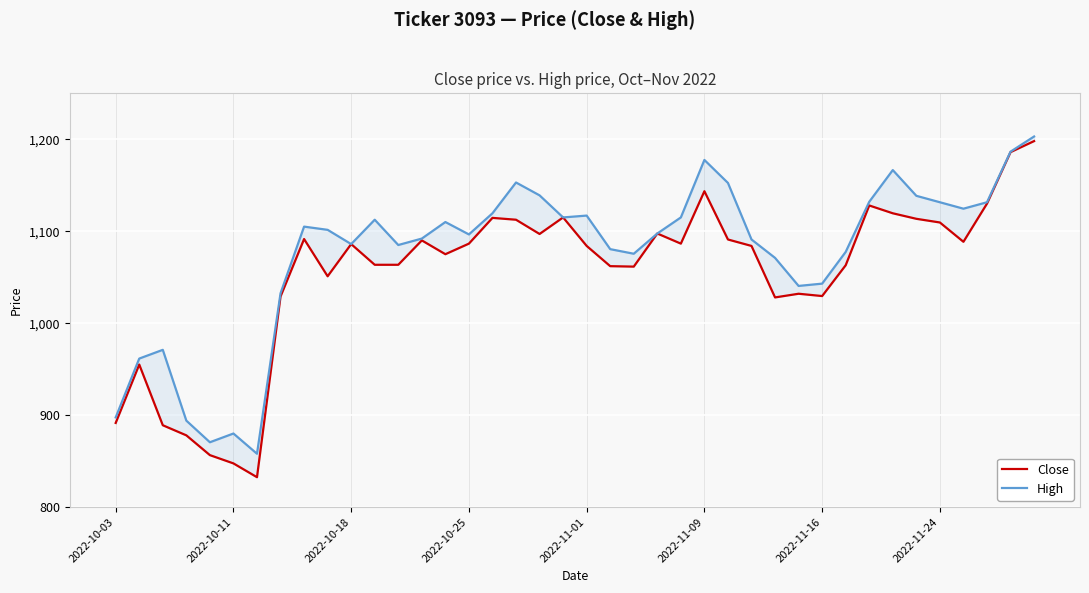

What is the average value of the Close series?

1054.0